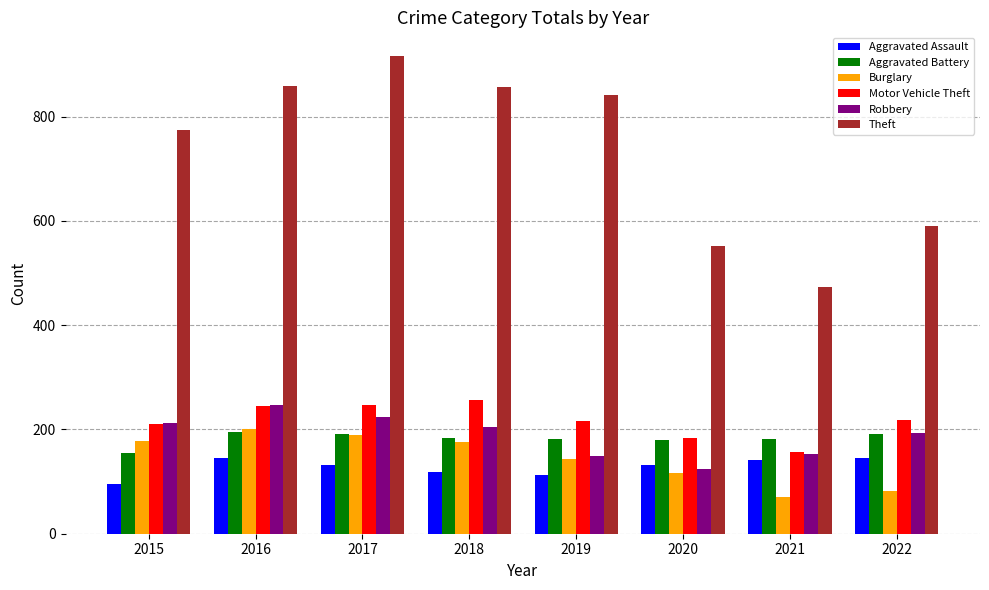

The value of Aggravated Battery at 2019 is 71. True or false?

False